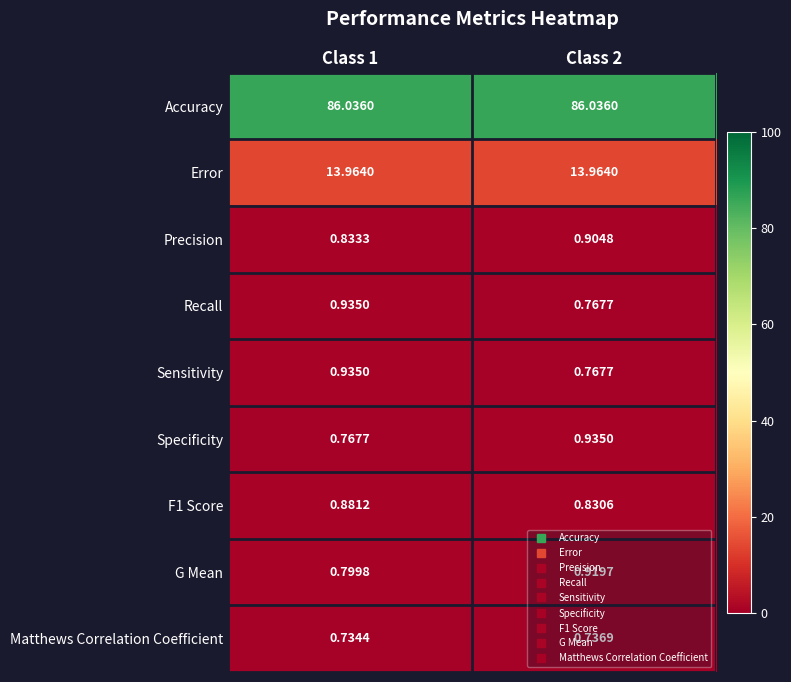

Is the value of G Mean at Class 1 greater than the value of F1 Score at Class 1?

No